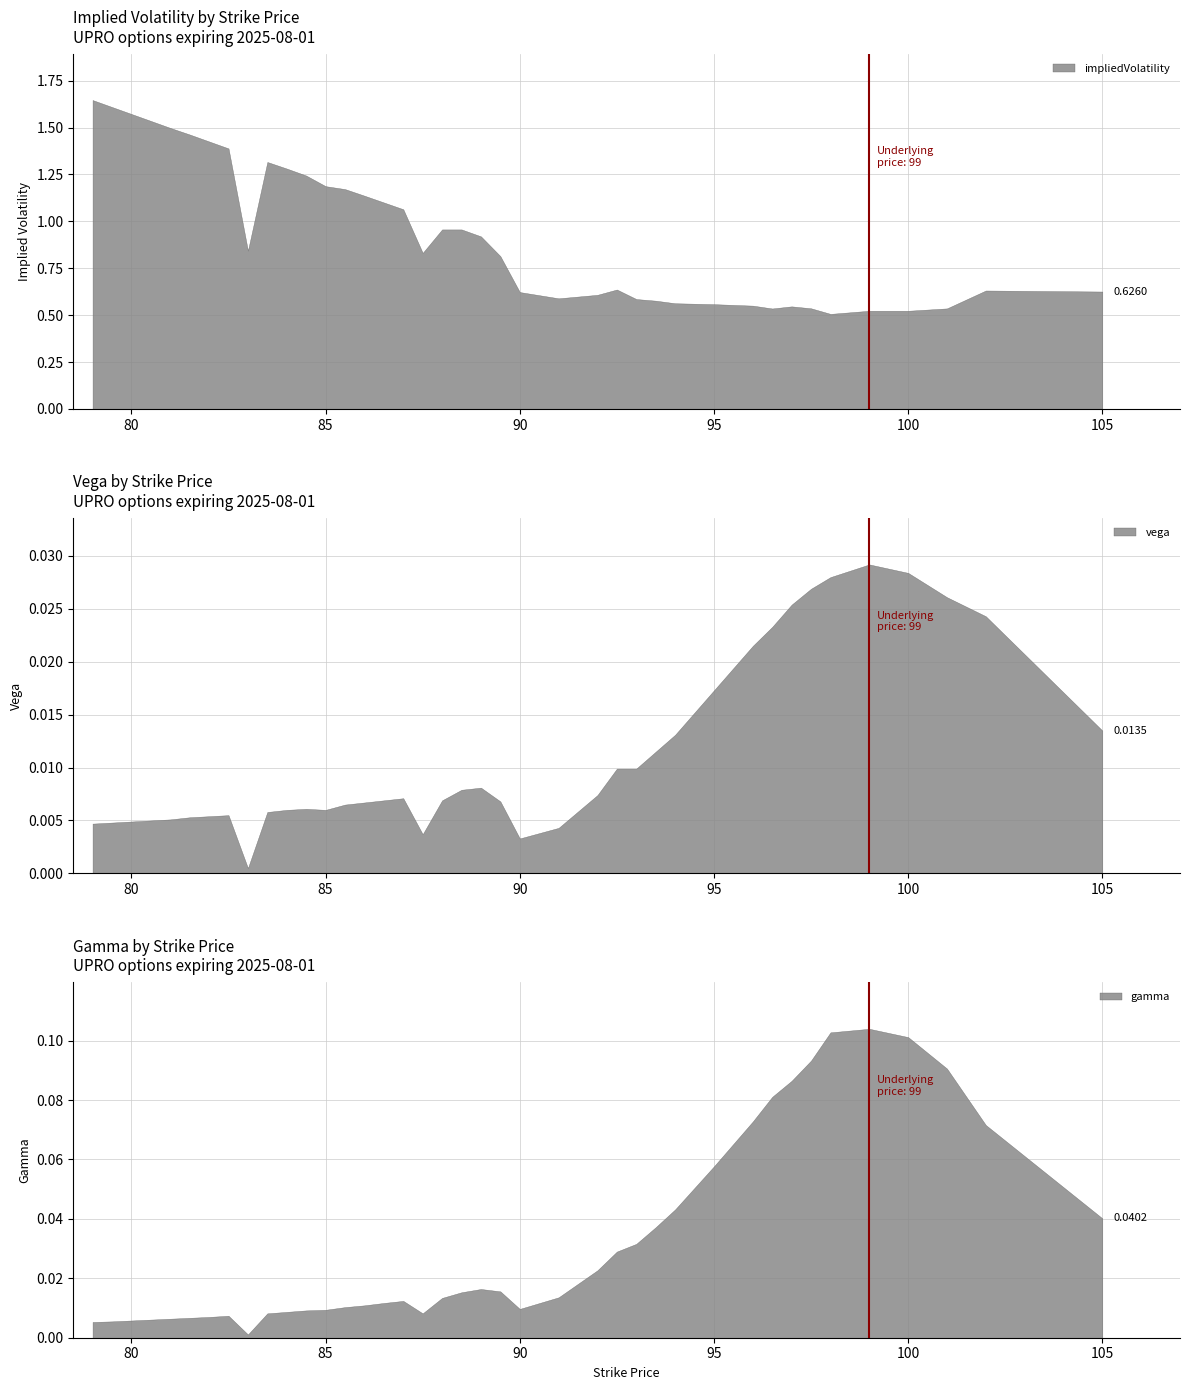

Is it true that vega equals 0.0 at 84.5?

True